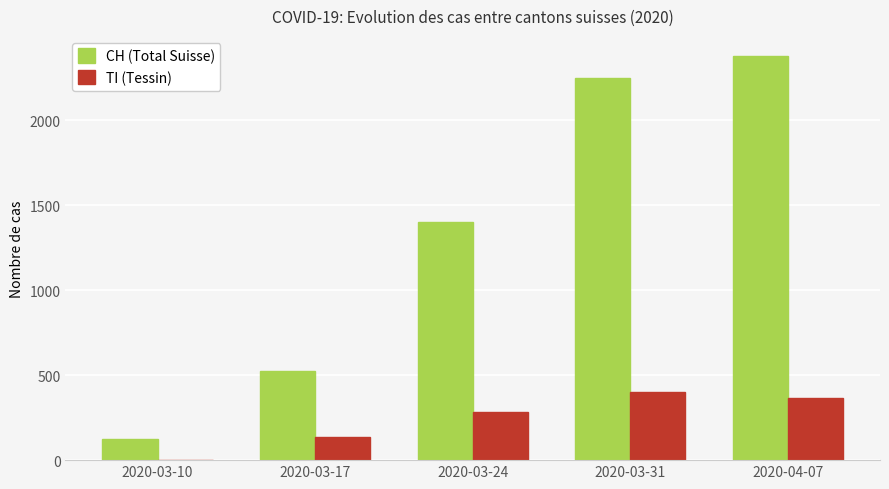

True or false: CH (Total Suisse) has a value of 462 at 2020-03-24.

False